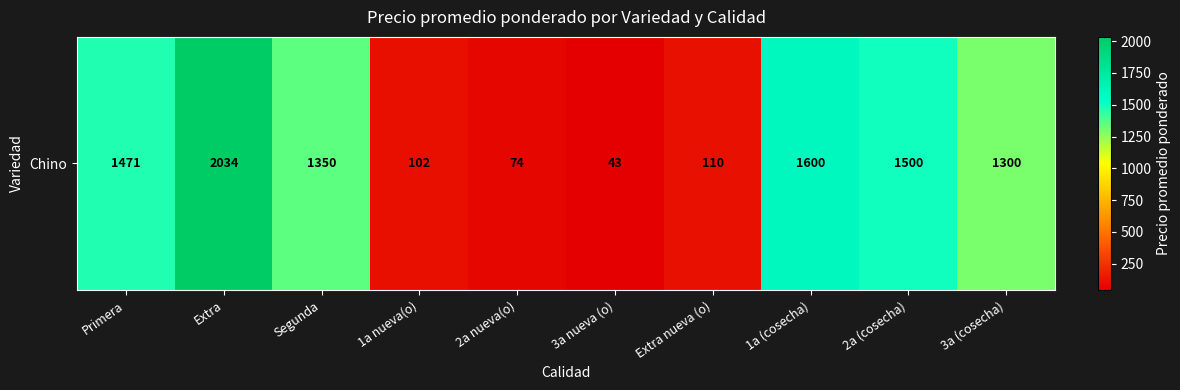

Rank the categories by value from highest to lowest.

Extra, 1a (cosecha), 2a (cosecha), Primera, Segunda, 3a (cosecha), Extra nueva (o), 1a nueva(o), 2a nueva(o), 3a nueva (o)